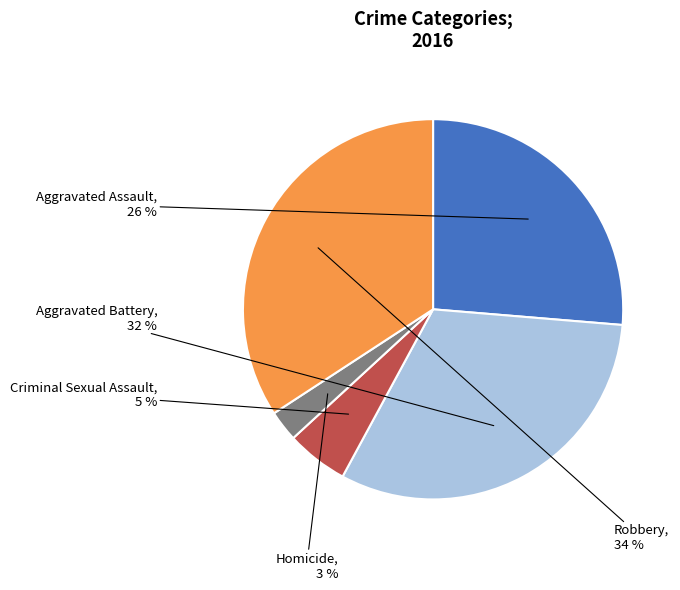

How many segments does this pie chart have?

5